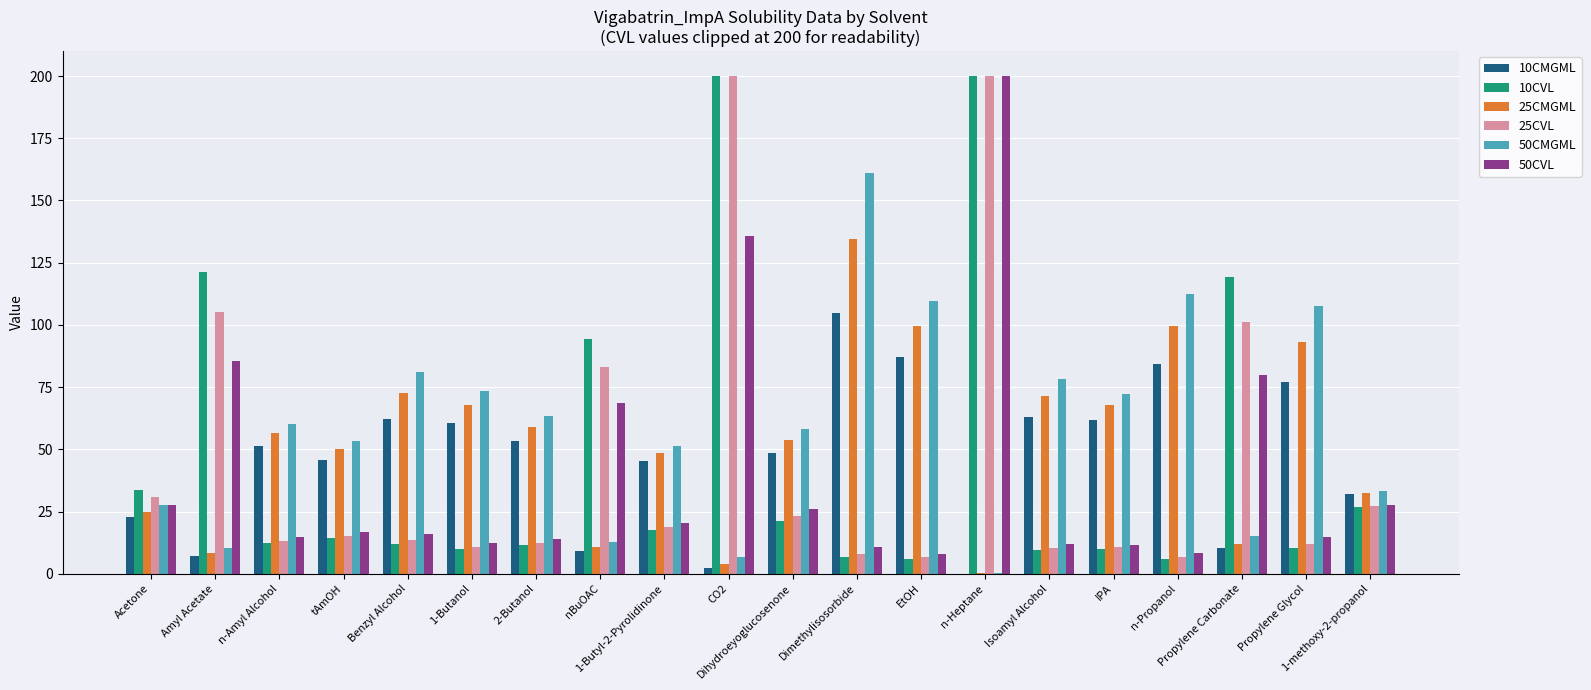

What are all the series names shown in the legend?

10CMGML, 10CVL, 25CMGML, 25CVL, 50CMGML, 50CVL